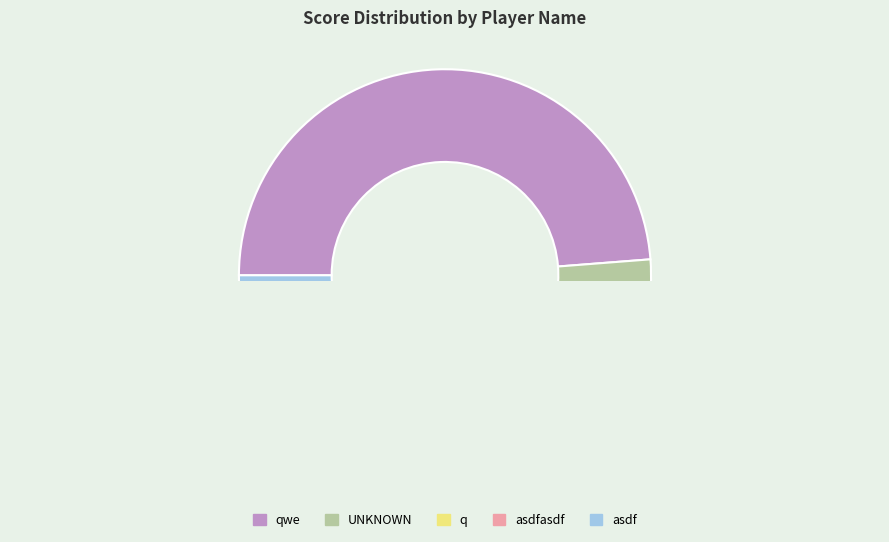

Which slice is the smallest?

asdf